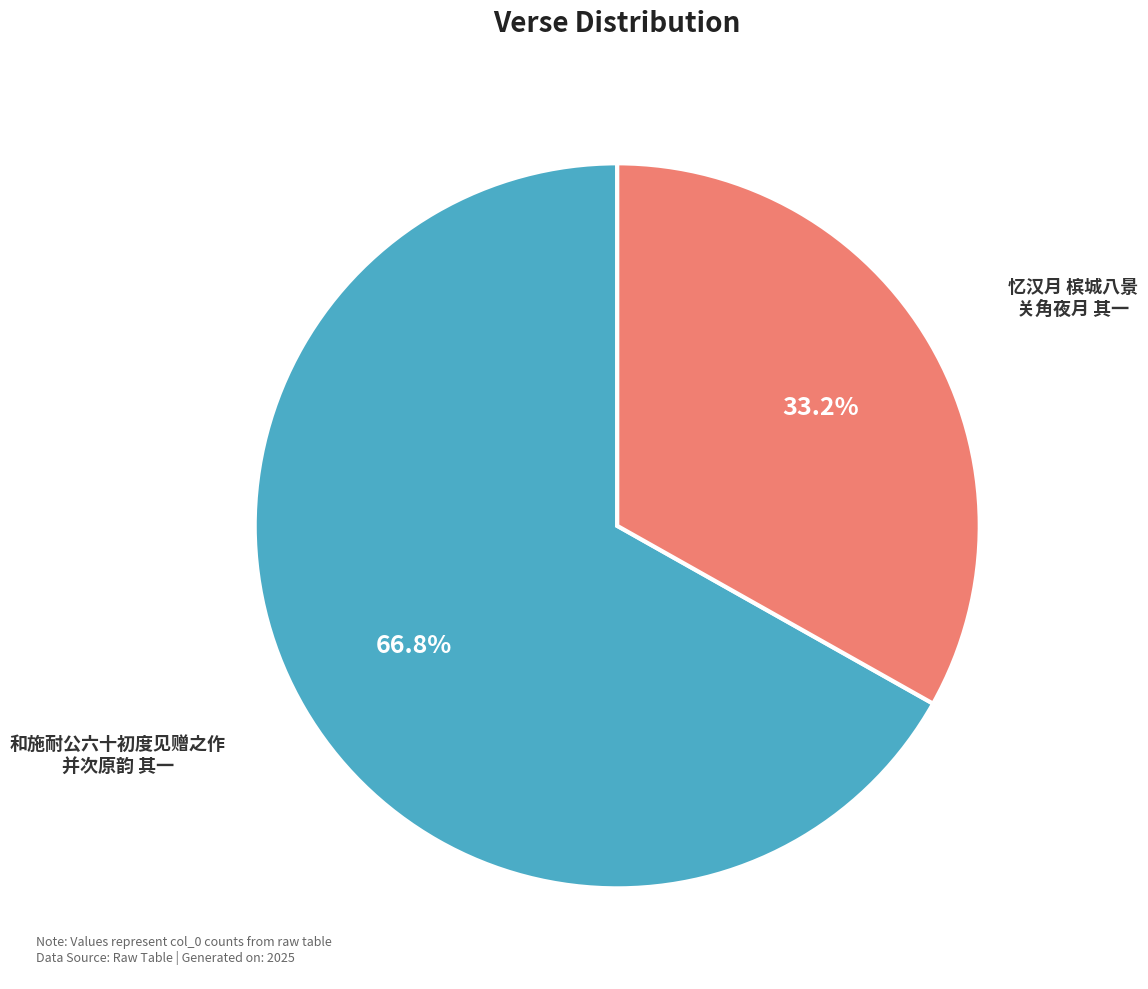

Is there any slice that represents more than half of the pie?

Yes